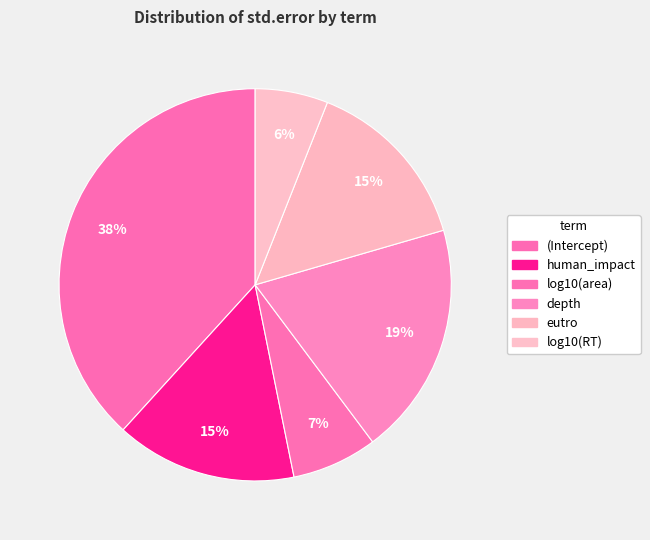

How many segments does this pie chart have?

6